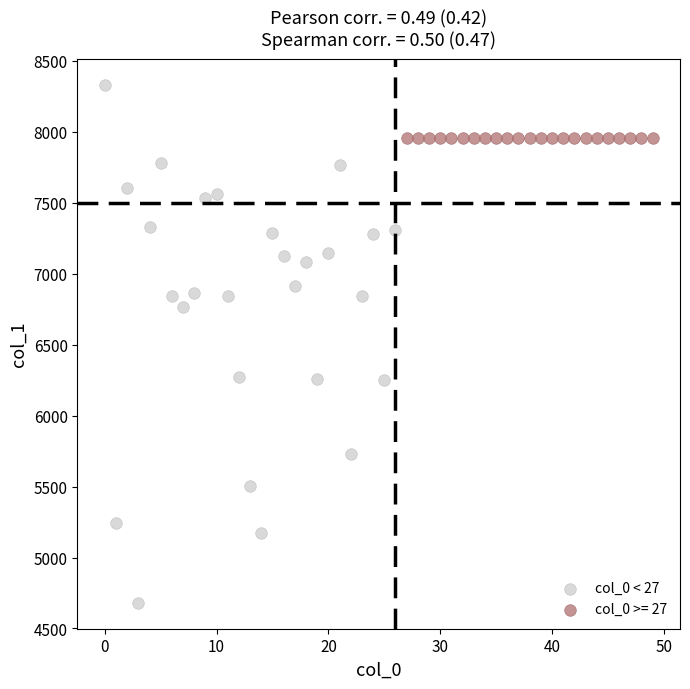

Which series reaches the minimum Y coordinate?

col_0 < 27